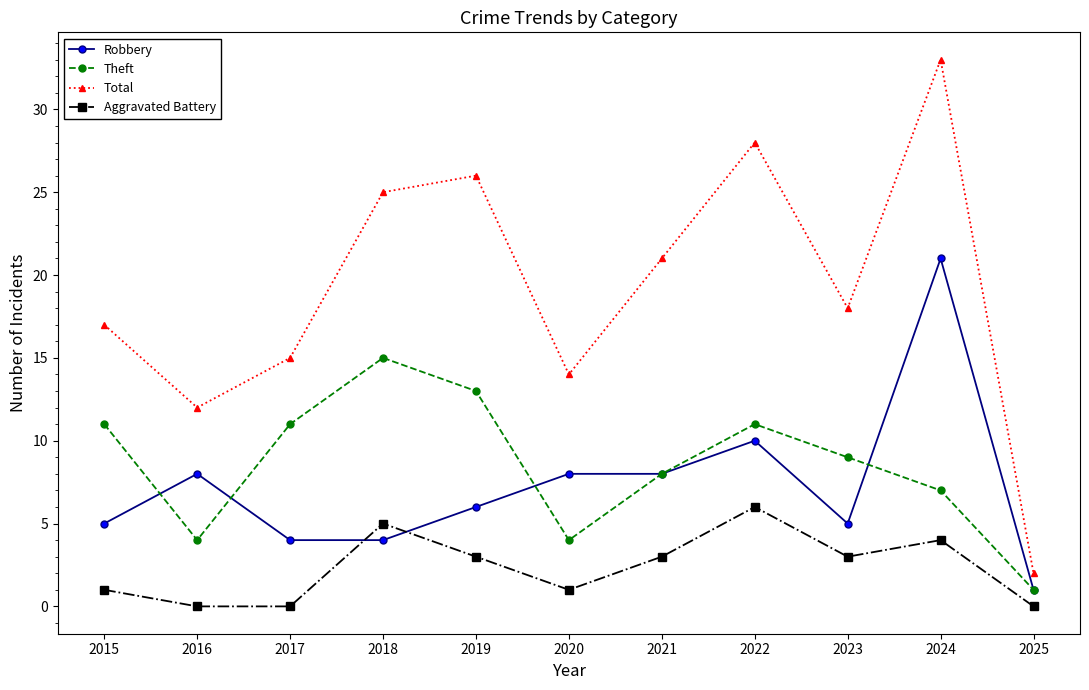

The value of Theft at 2022 is 11. True or false?

True